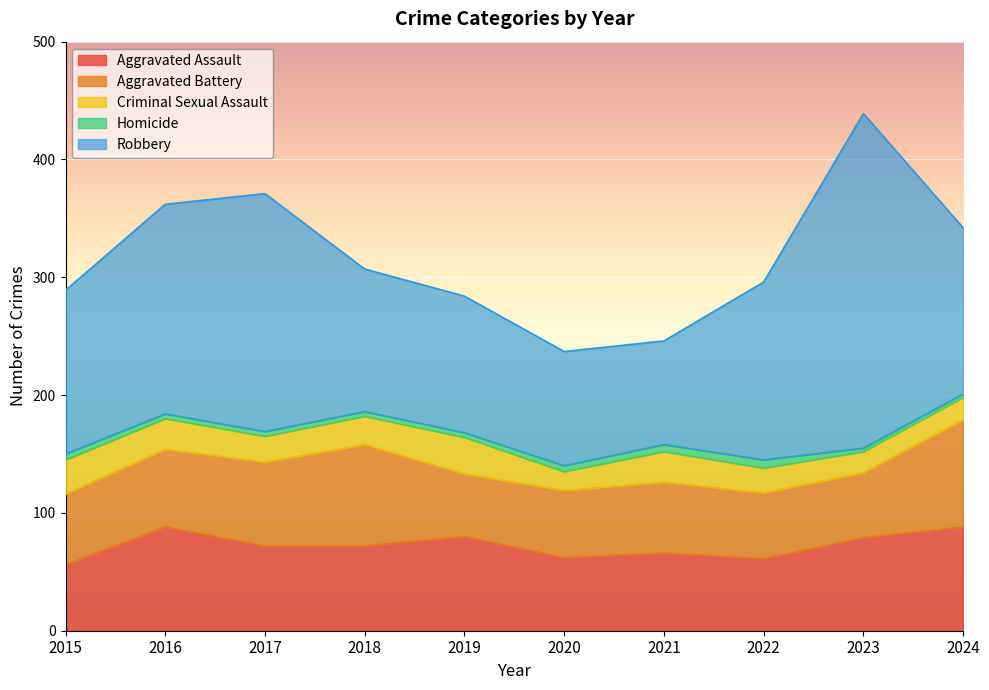

At which label does Aggravated Assault reach its minimum?

2015